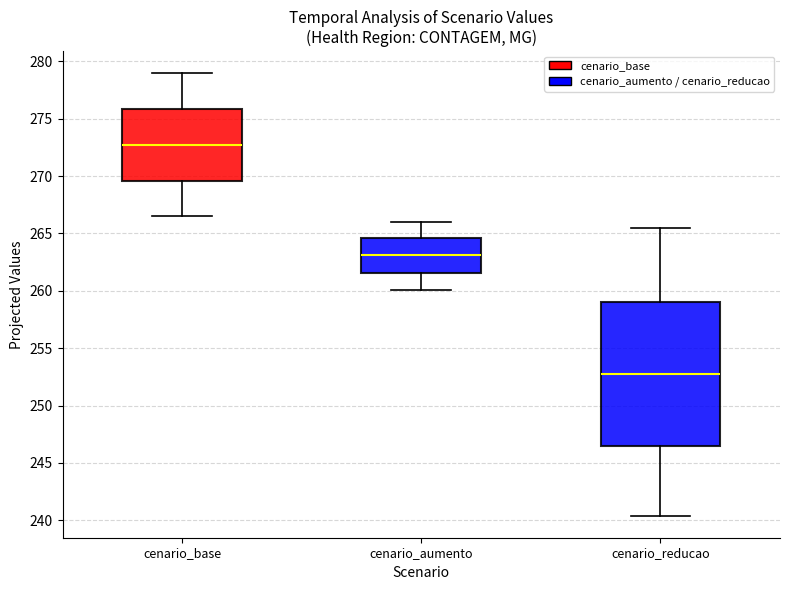

Which box is the tallest, from its lower edge to its upper edge?

cenario_reducao